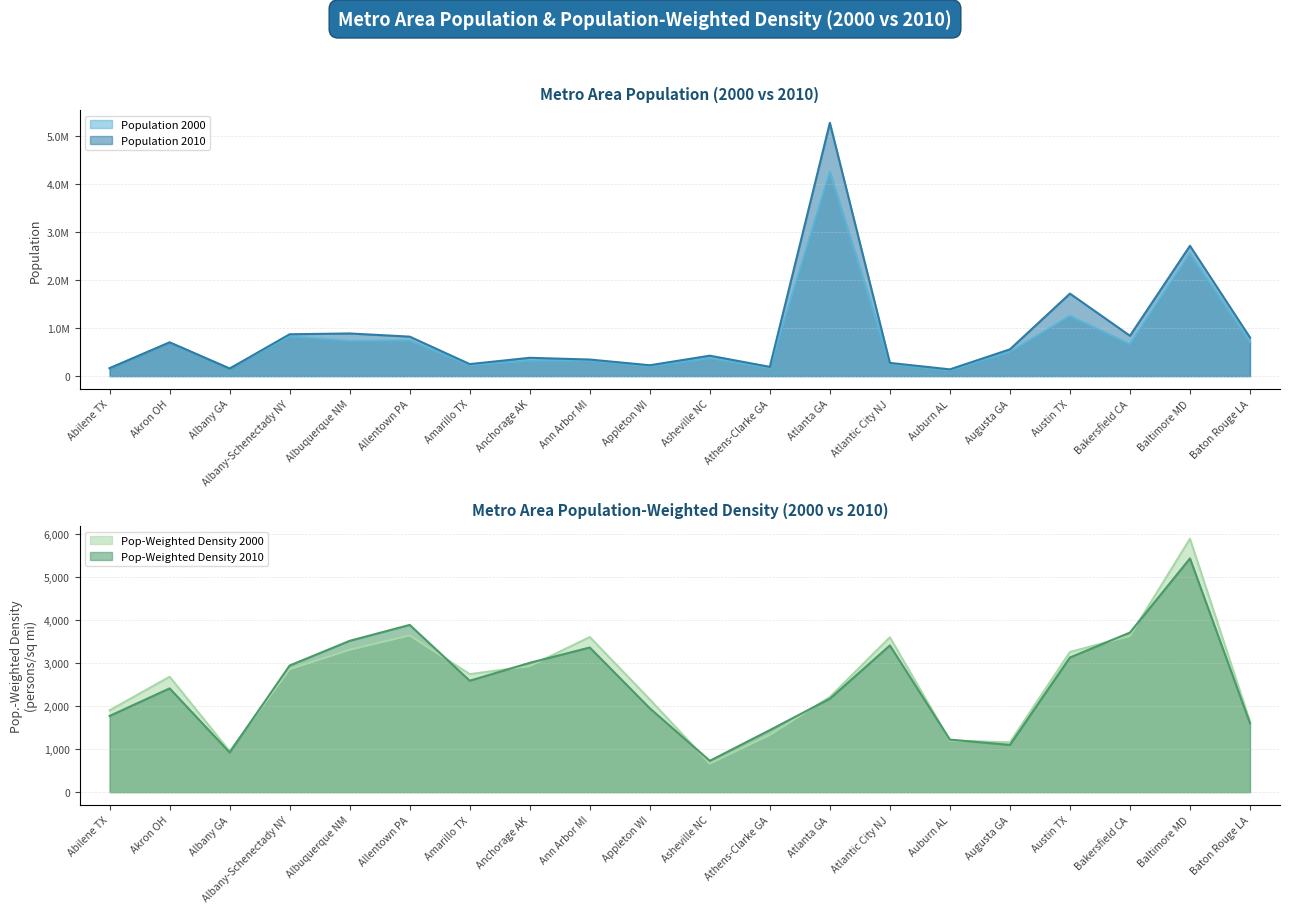

True or false: Pop-Weighted Density 2010 and Population 2010 intersect in this chart.

False